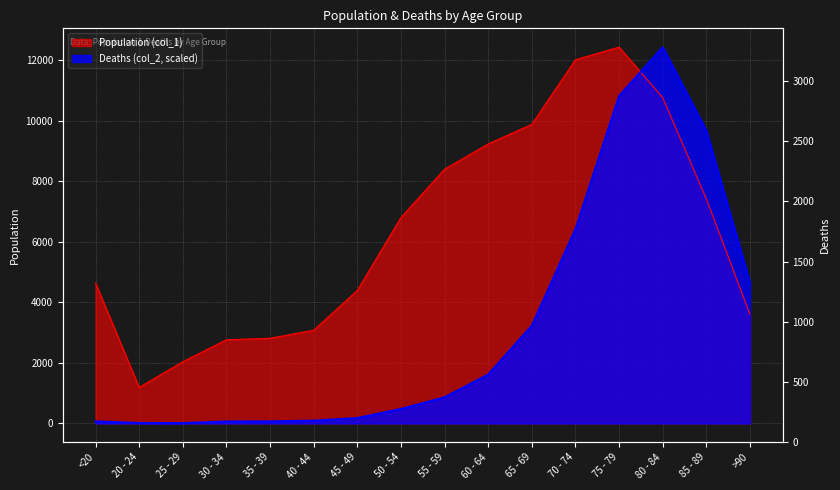

The Population (col_1) series shows 16338.3 at 70 - 74. True or false?

False